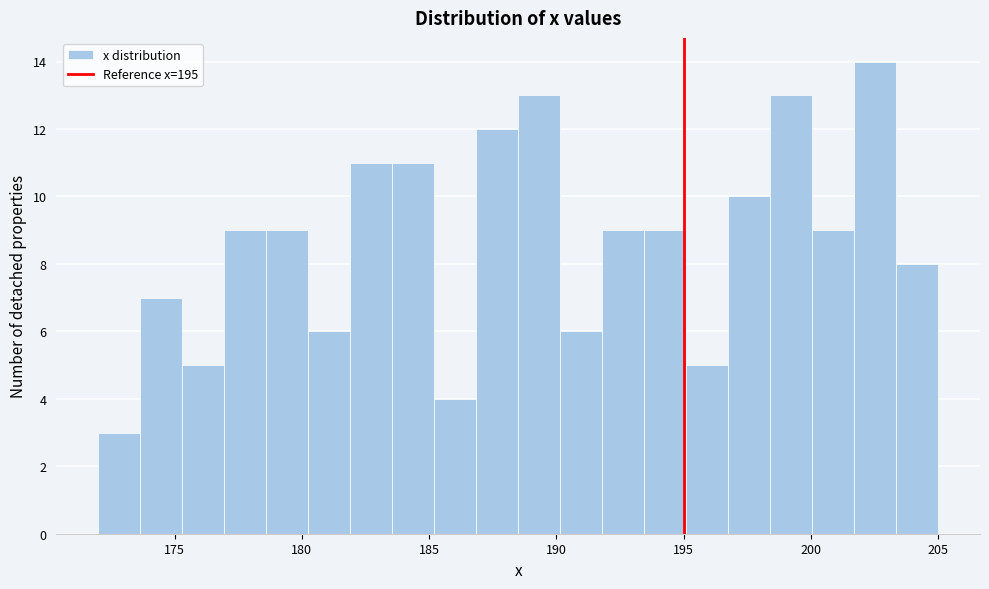

Read against the x-axis, roughly where is the centre of the tallest bar?

202.5